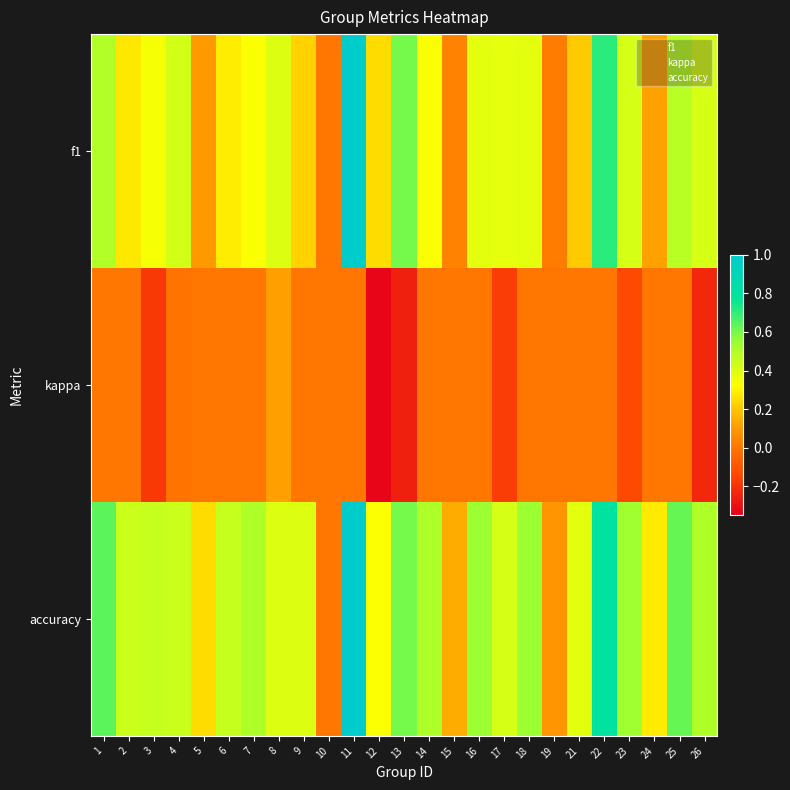

What is the greatest value displayed?

1.0